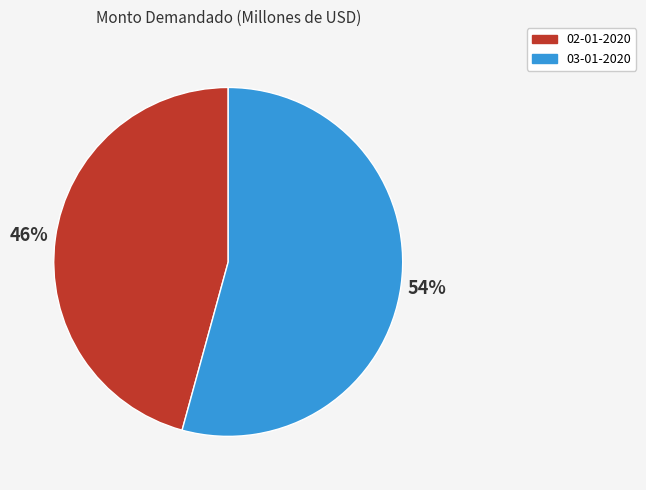

Does any single category account for the majority?

Yes